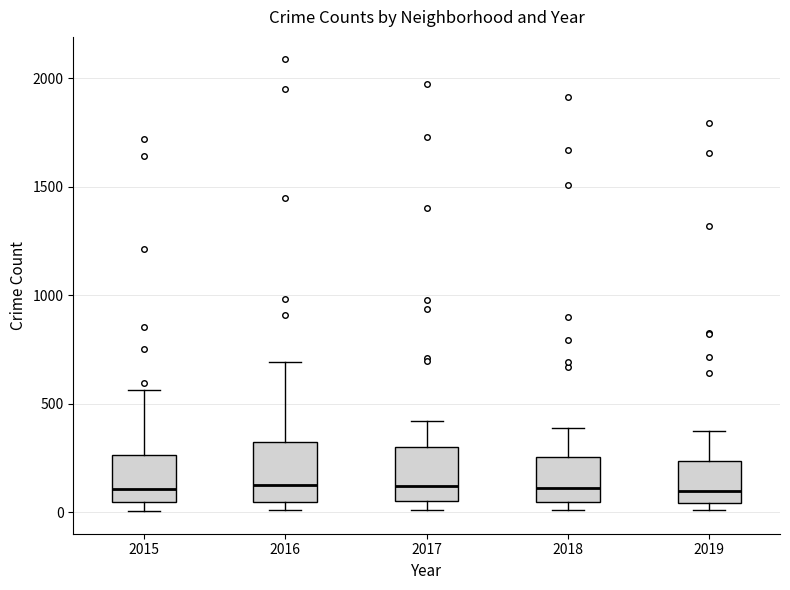

Reading left to right, read every box against the y-axis: the position of its median line, the range the box covers, and the ends of its whiskers. The values are not printed on the chart, so give them approximately, as read against the axis.

2015: median 100, box 50 to 250, whiskers 0 to 550
2016: median 150, box 50 to 300, whiskers 0 to 700
2017: median 100, box 50 to 300, whiskers 0 to 400
2018: median 100, box 50 to 250, whiskers 0 to 400
2019: median 100, box 50 to 250, whiskers 0 to 400